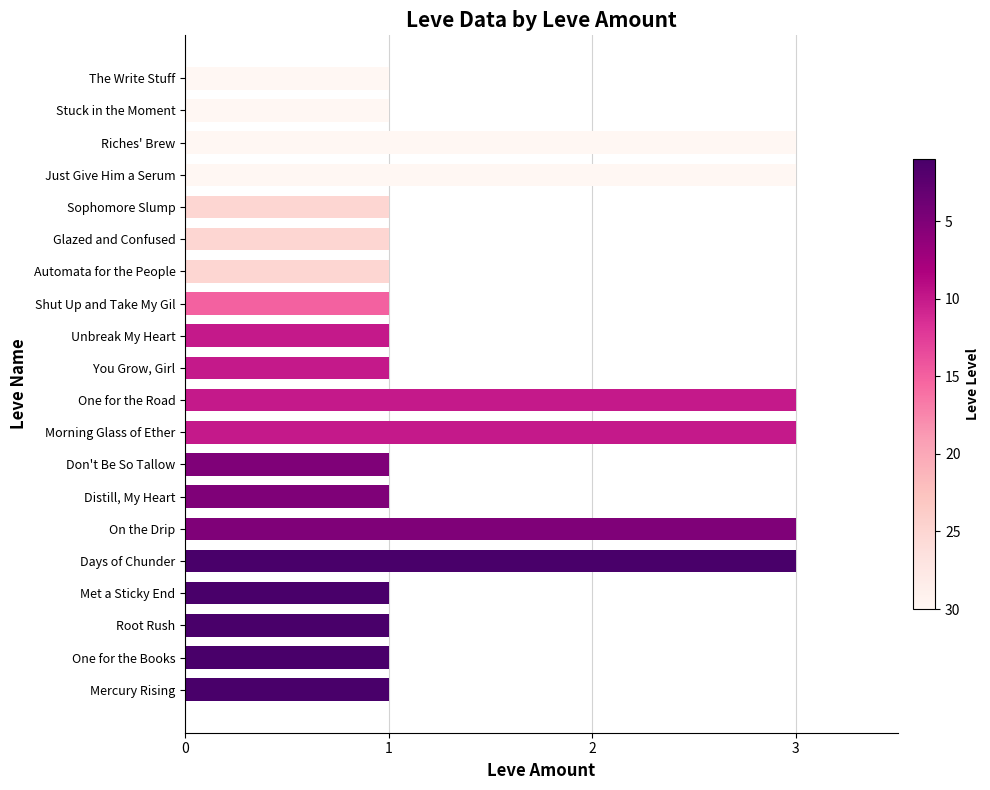

Approximately how many times larger is the value at Morning Glass of Ether compared to Automata for the People?

3.0